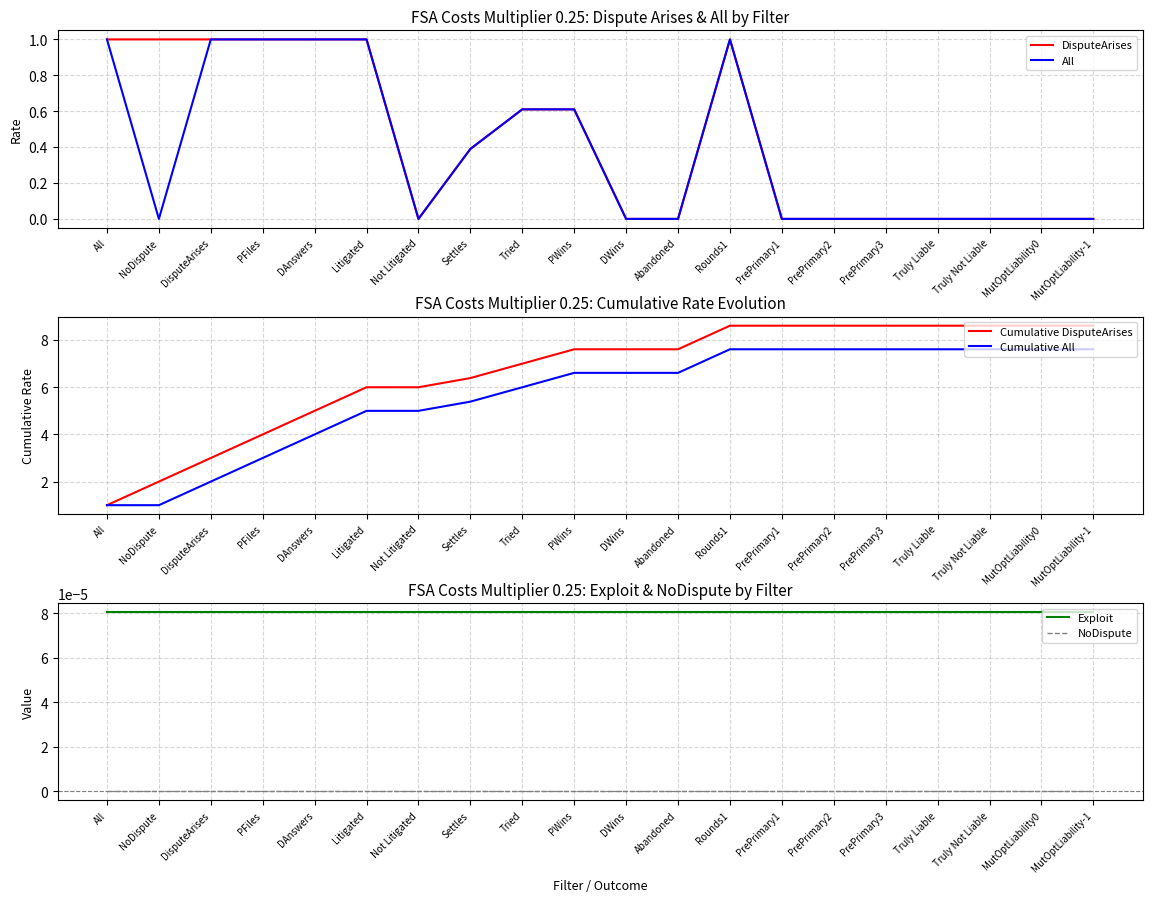

At which label is Exploit closest to 0?

All